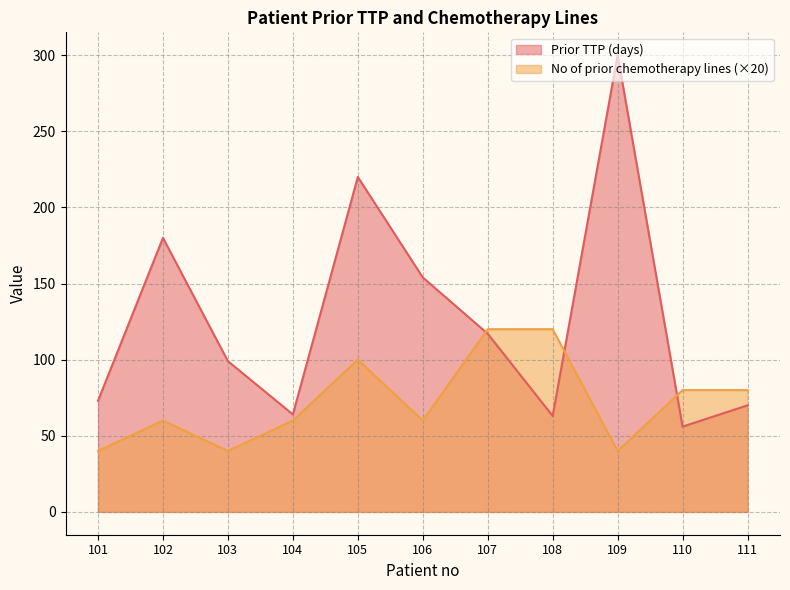

List the series in order of their overall mean, lowest first.

No of prior chemotherapy lines (×20), Prior TTP (days)